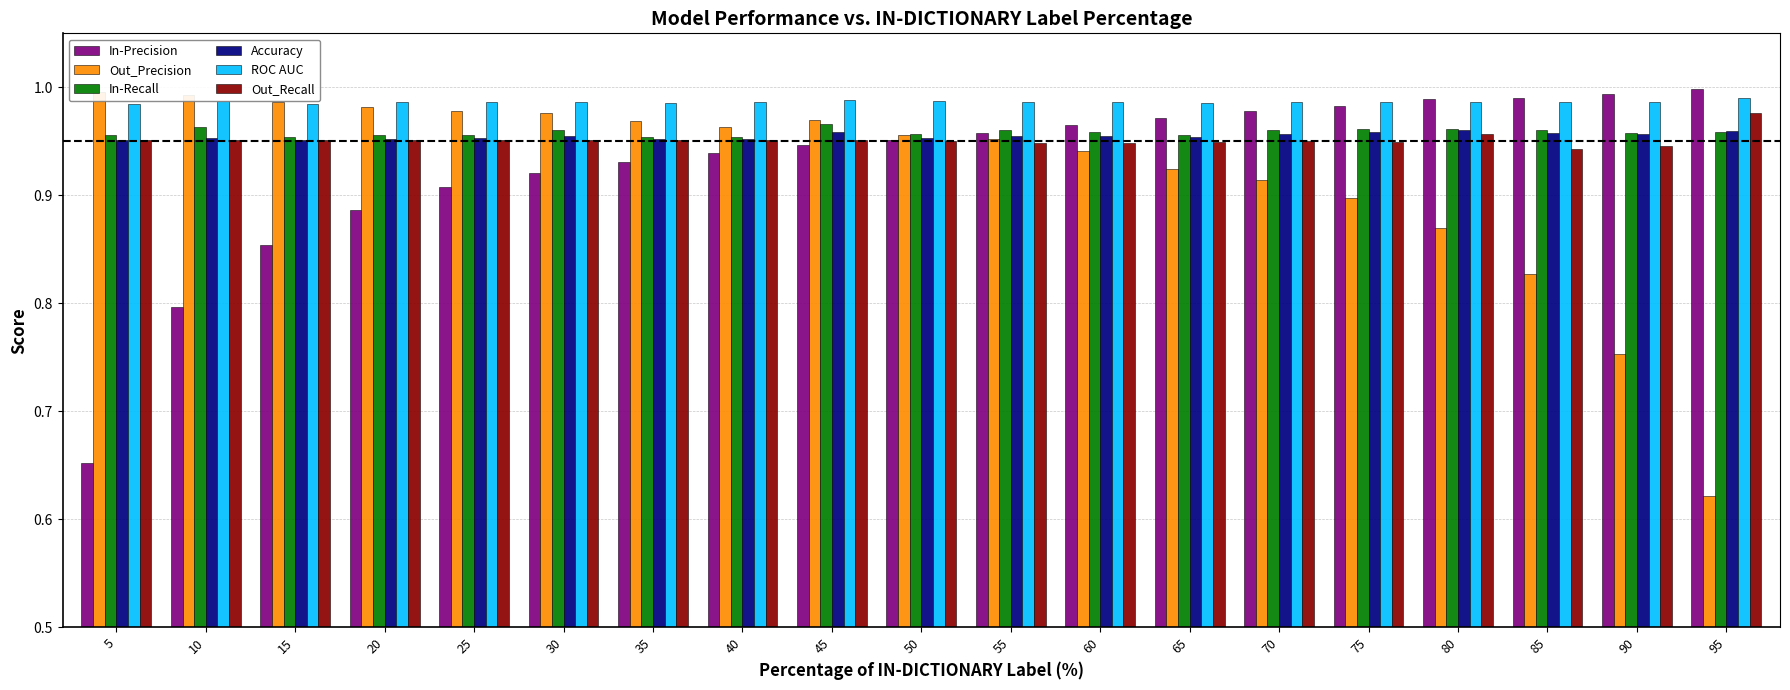

What is the value of the In-Recall bar at the 14th from the left?

1.0